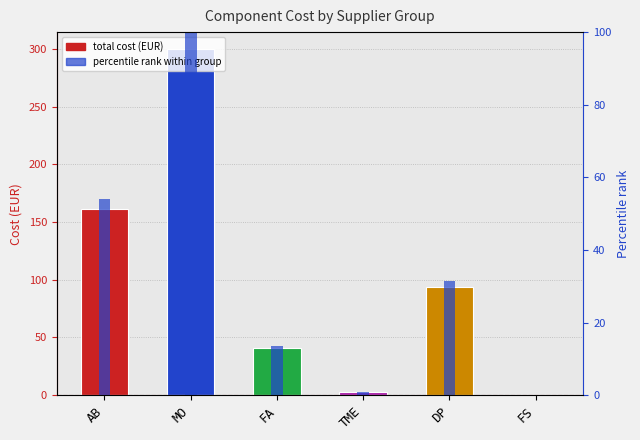

Is the value of percentile rank within group at MO greater than the value of Total Cost at MO?

No